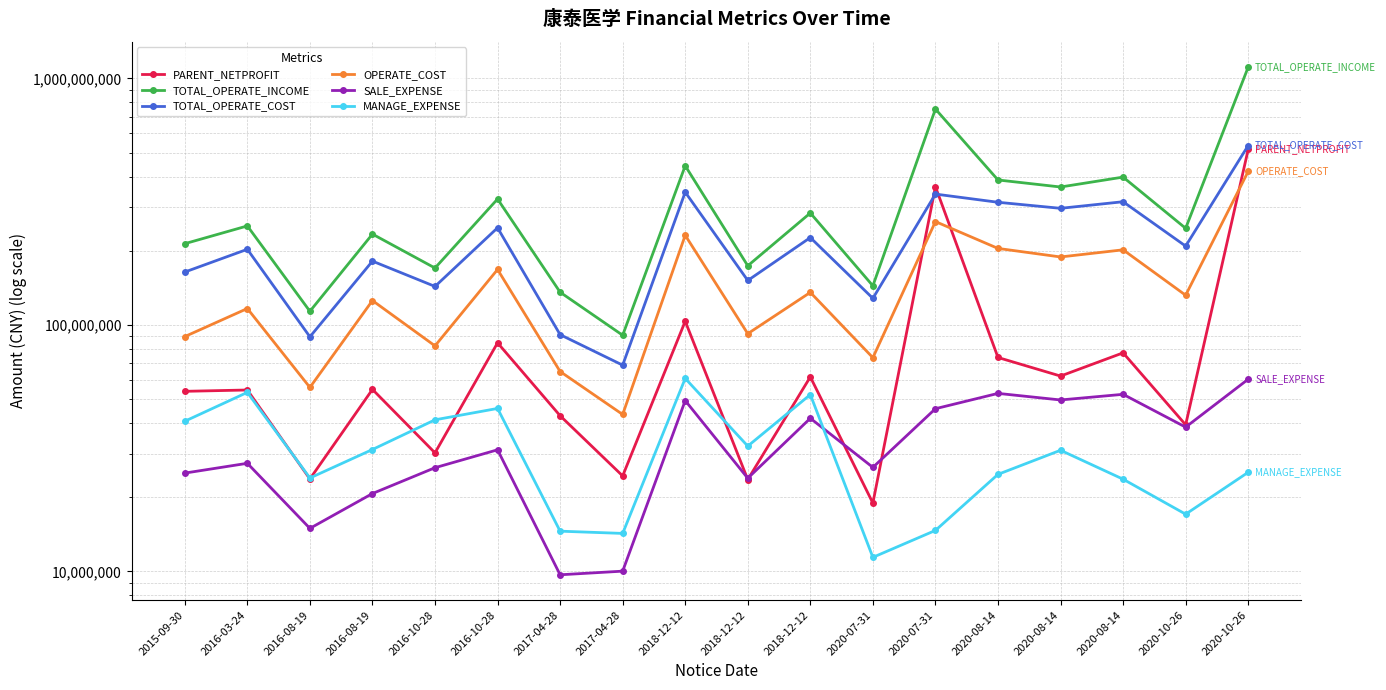

Which category has the lowest value in the TOTAL_OPERATE_COST series?

2017-04-28